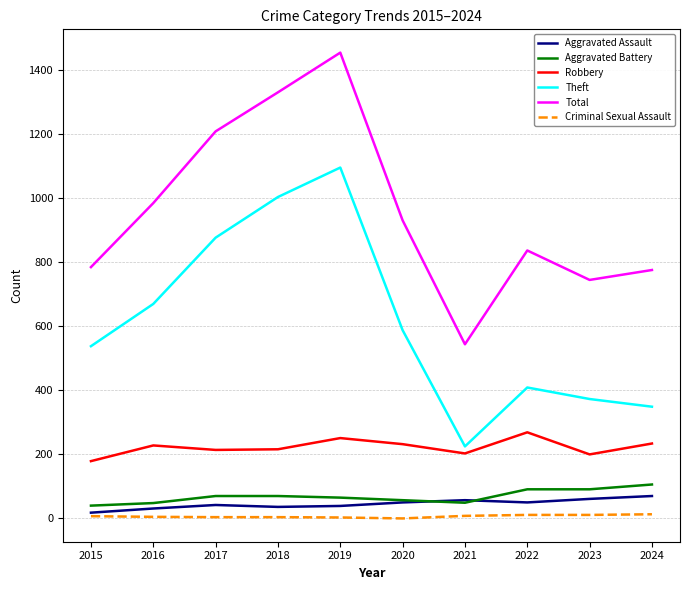

Which category has the highest value across all series?

2019